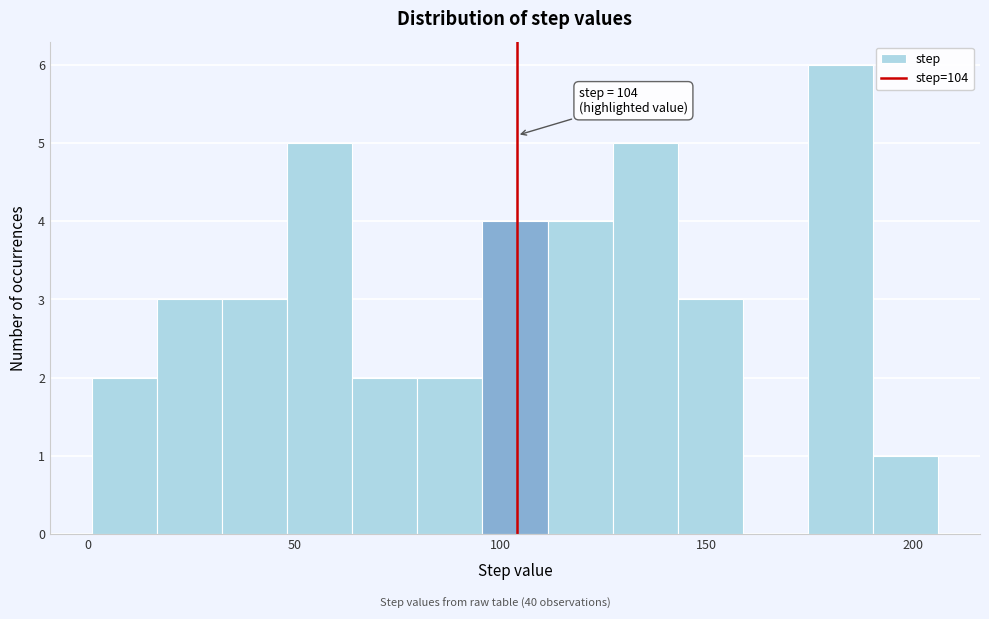

Around what value on the x-axis is the tallest bar? Give the approximate position of its centre, as read against the axis.

180